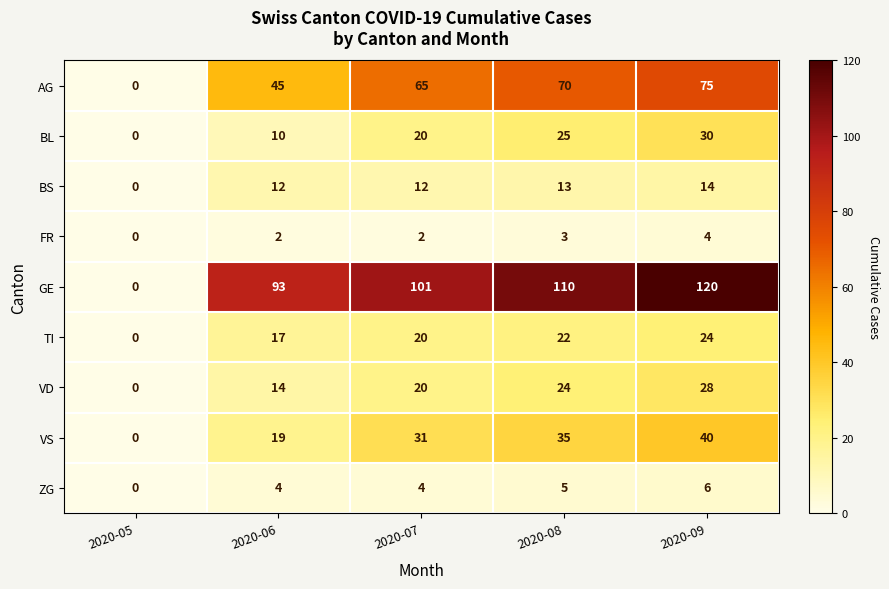

True or false: VD has a value of 48 at 2020-09.

False